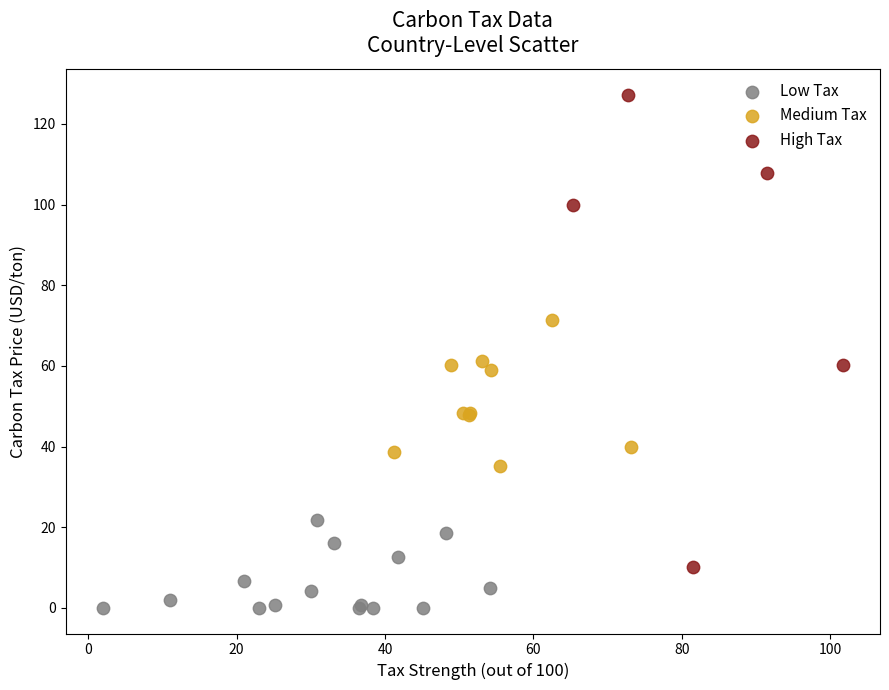

Which series has the largest Y range (max minus min)?

High Tax